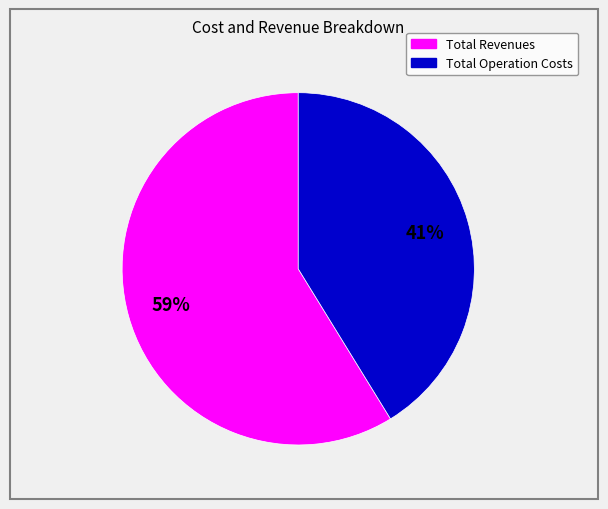

How many slices are in this pie chart?

2